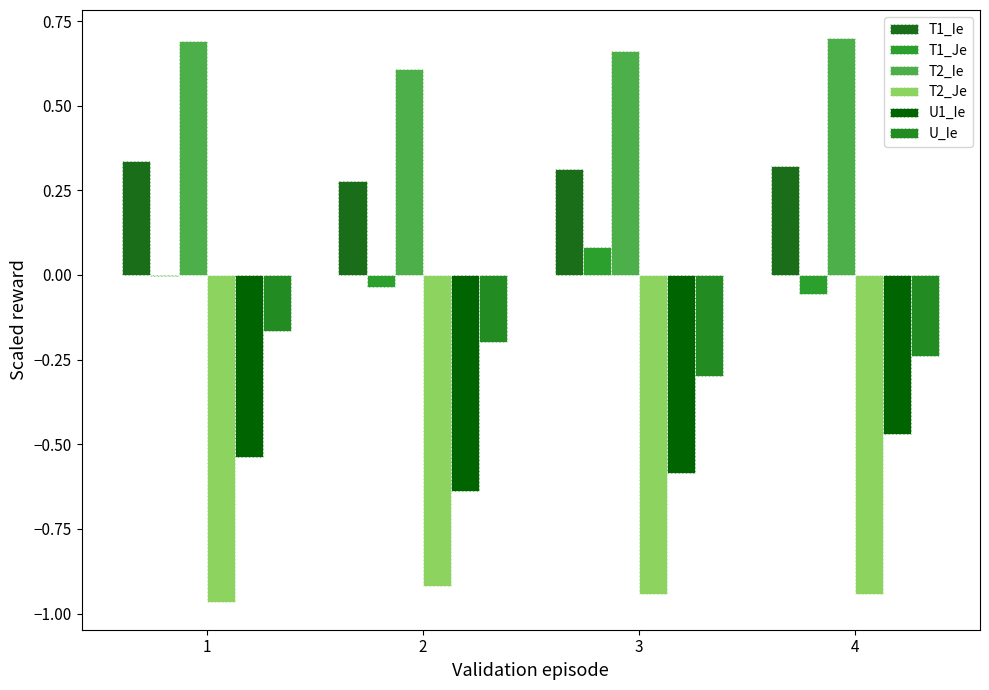

How many categories are shown in the chart?

4